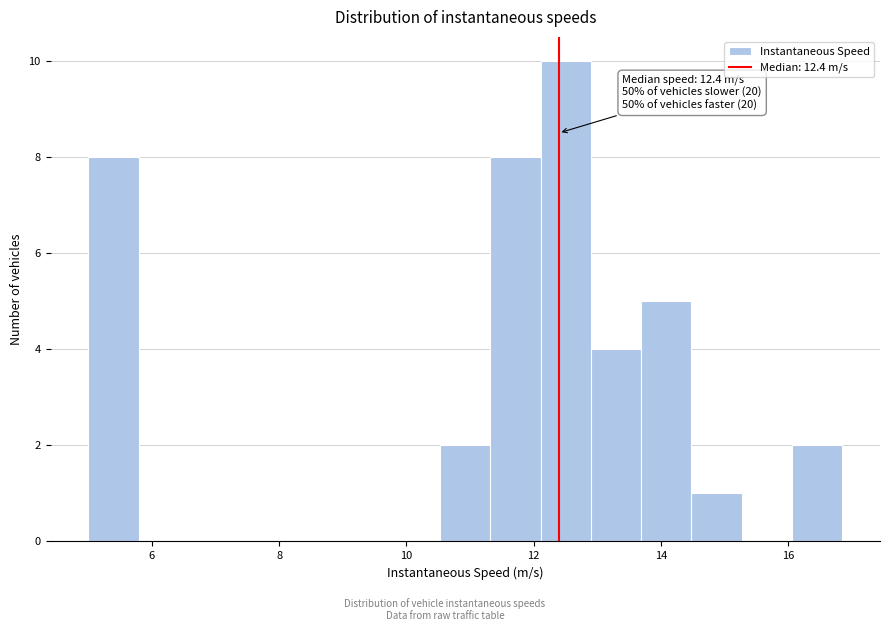

Read against the x-axis, roughly where is the centre of the tallest bar?

12.6